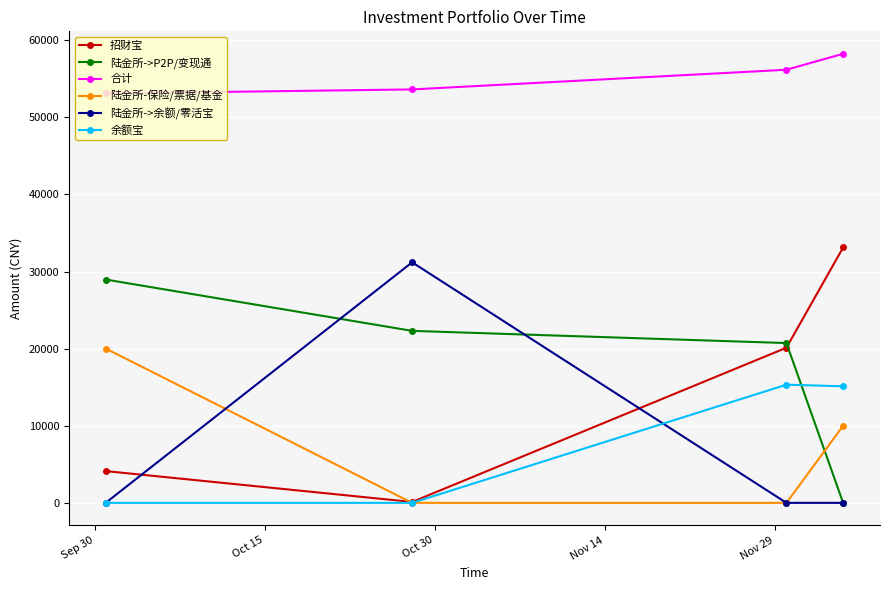

Is this an area chart (filled region under the line)?

No